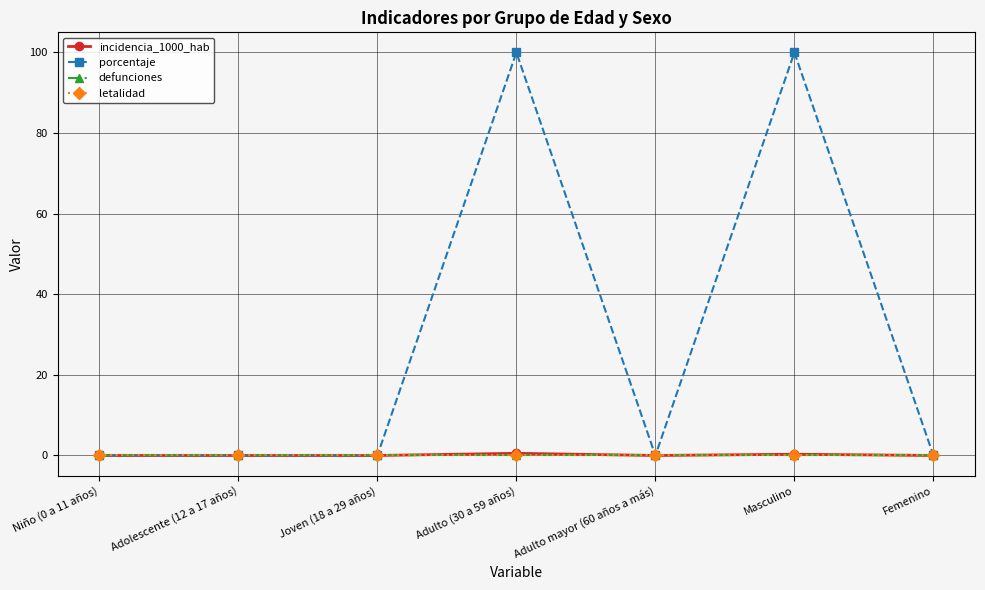

At which category does the chart reach its peak across all series?

Adulto (30 a 59 años)